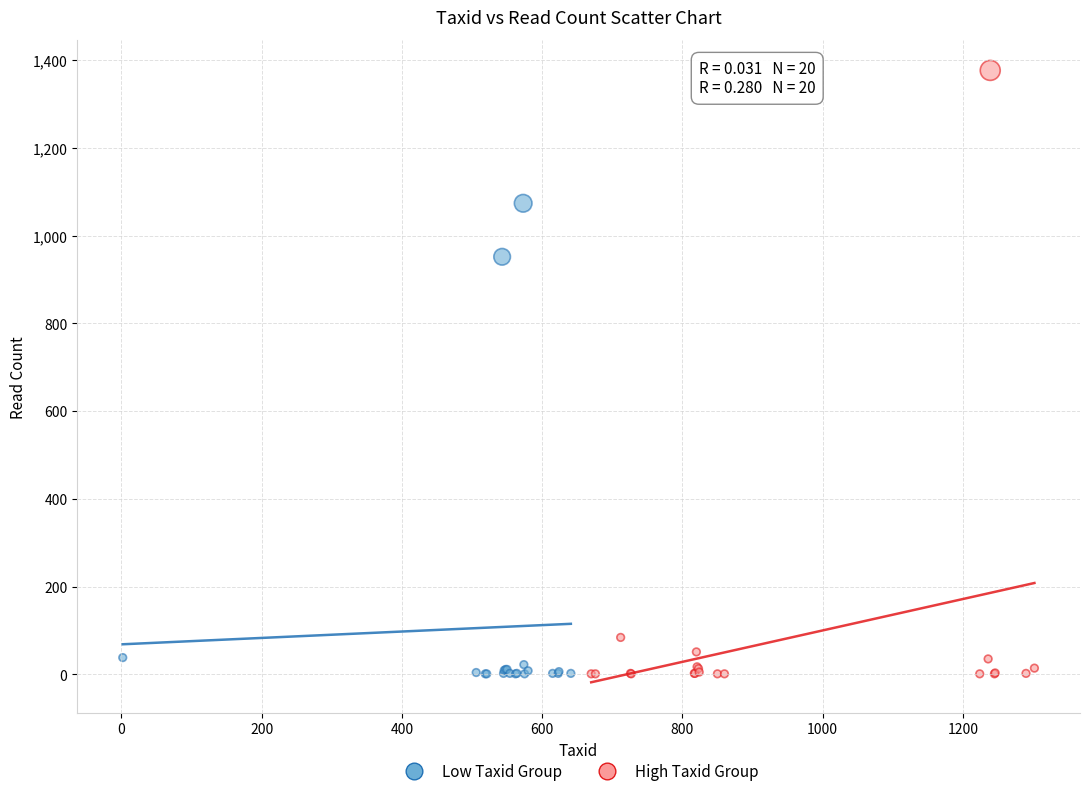

Which series has the largest Y range (max minus min)?

High Taxid Group